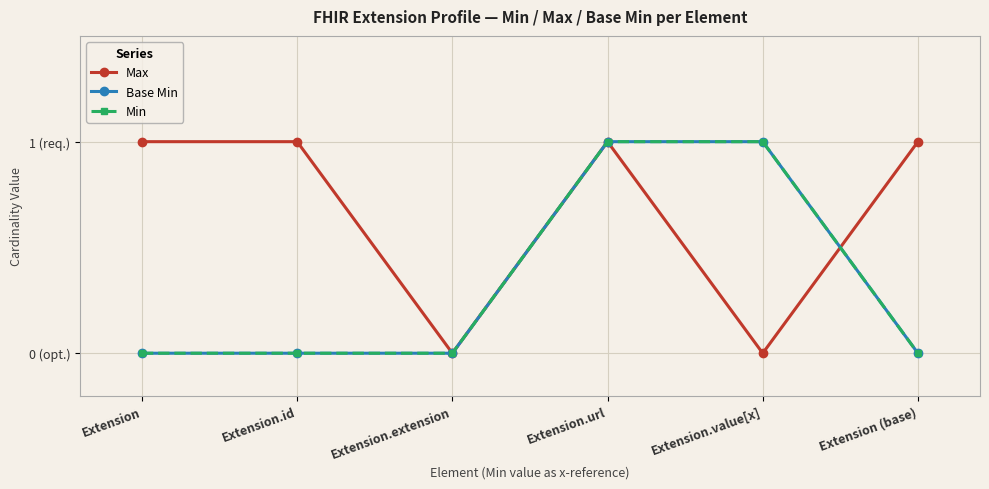

At which category is the sum across all series the highest?

Extension.url